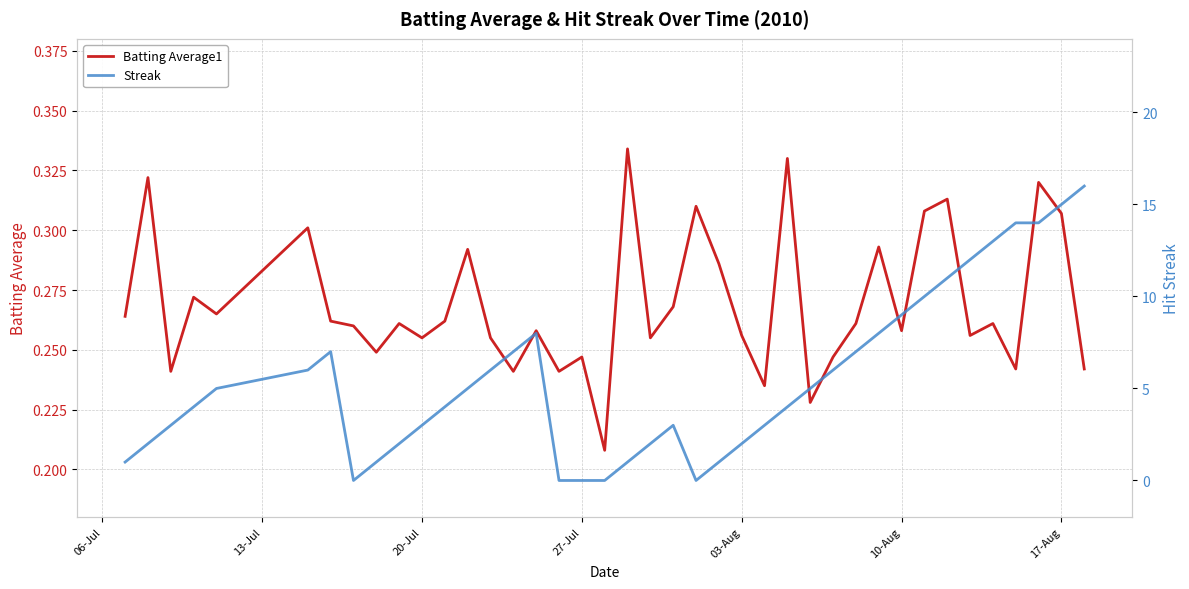

Which series has the largest total across all categories?

Streak